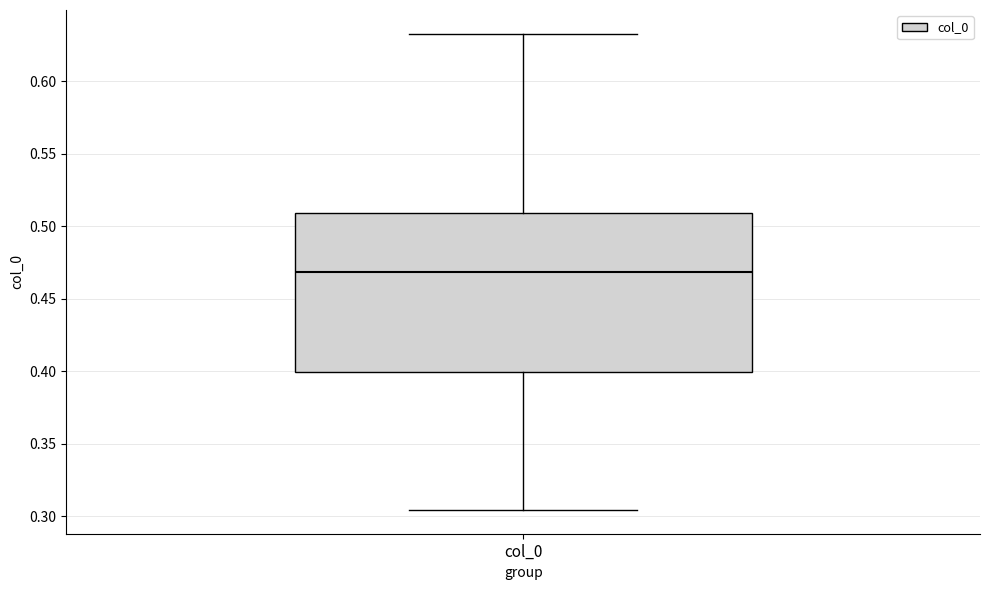

Transcribe this box plot: give where the median line is, the range the box spans, and where the two whiskers end, as read against the y-axis. The values are not printed on the chart, so give them approximately, as read against the axis.

median 0.470, box 0.400 to 0.510, whiskers 0.305 to 0.635